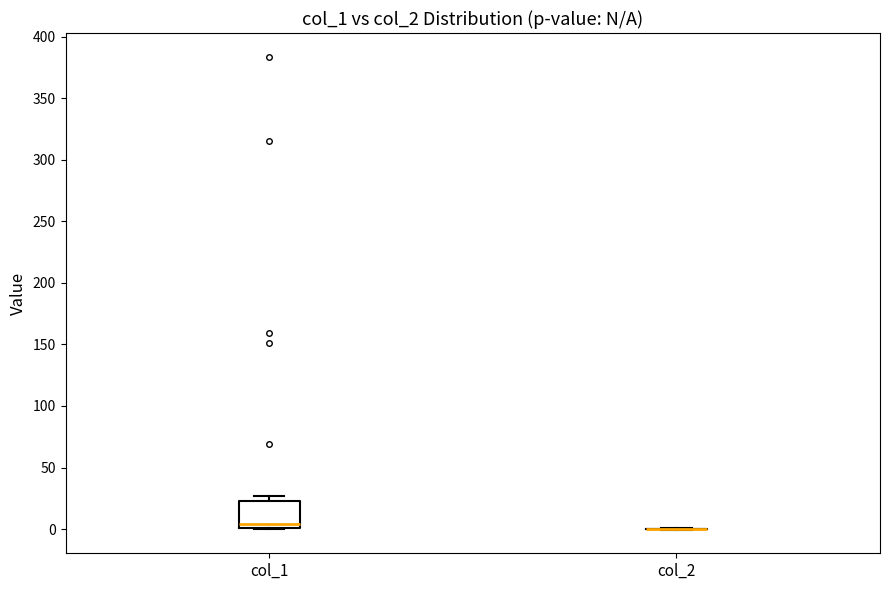

Reading left to right, read every box against the y-axis: the position of its median line, the range the box covers, and the ends of its whiskers. The values are not printed on the chart, so give them approximately, as read against the axis.

col_1: median 5, box 0 to 25, whiskers 0 to 25 (just above the box's upper edge)
col_2: box collapsed to a line at 0, whiskers 0 to 0